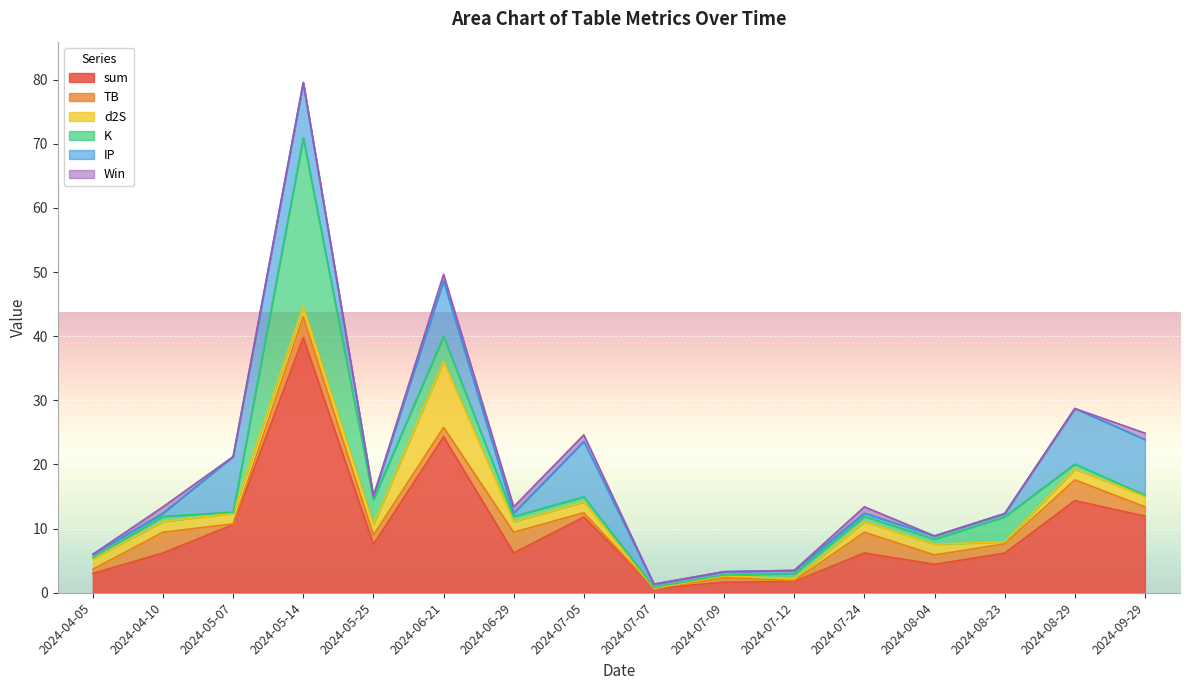

How many categories are shown in the chart?

16